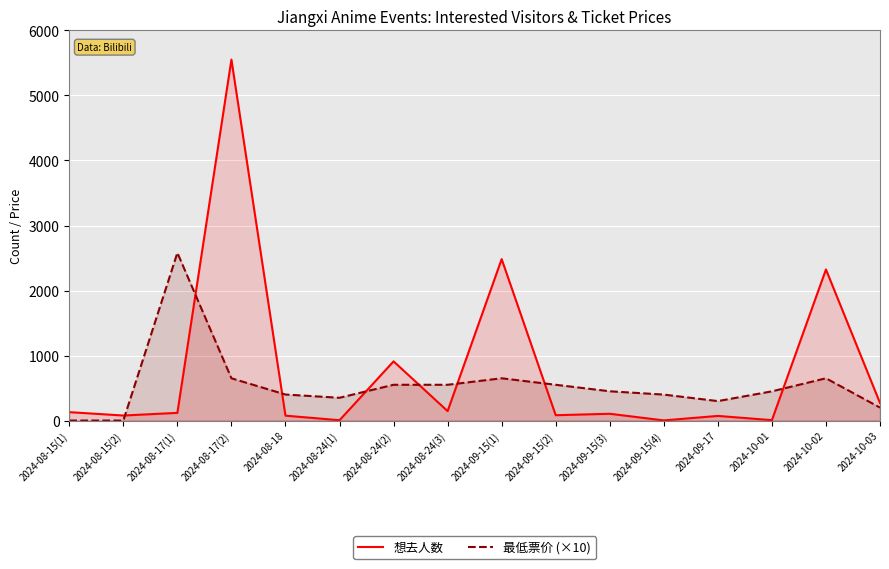

Rank the series at 2024-08-17(2) from highest to lowest value.

想去人数, 最低票价 (×10)